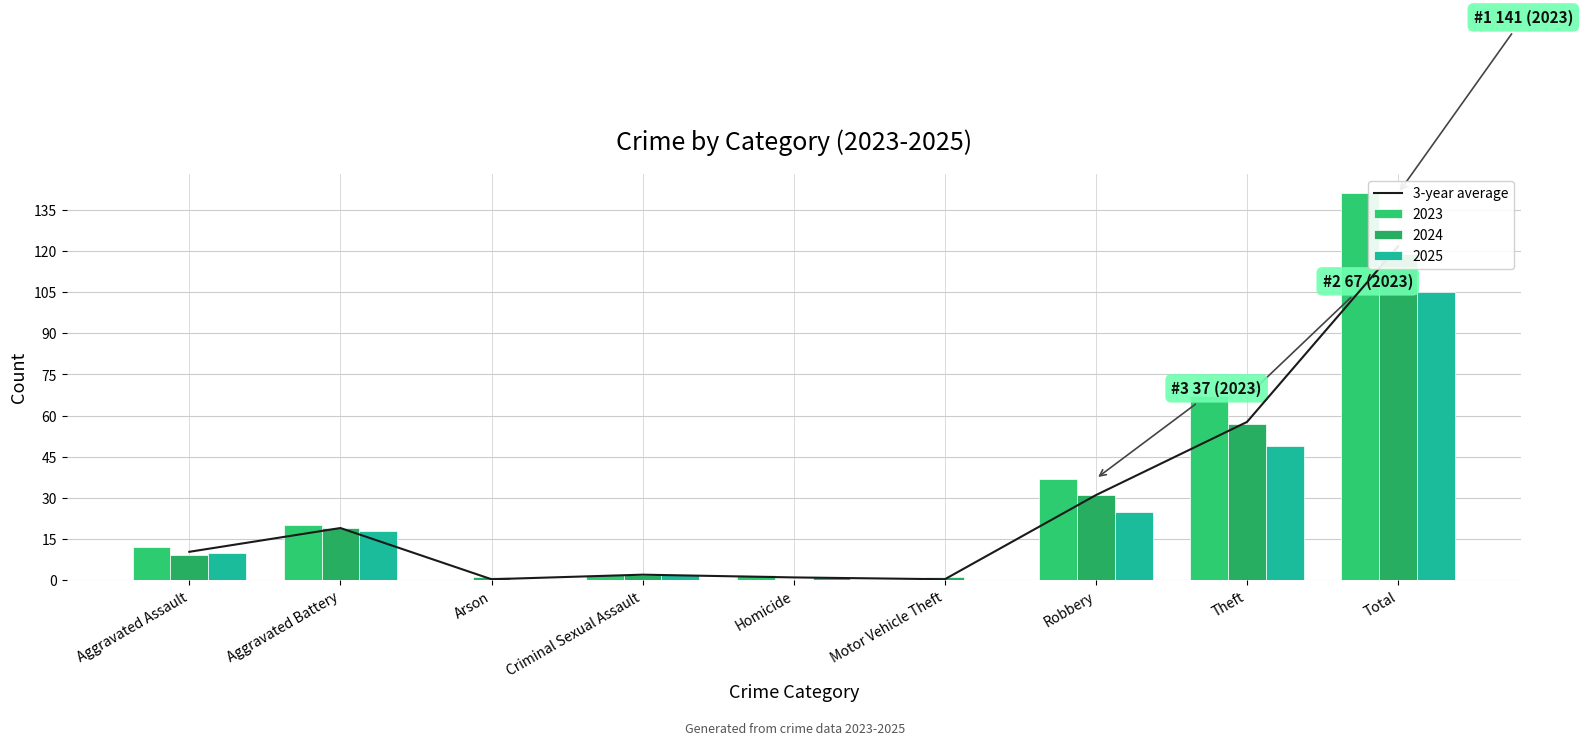

Reading left to right, extract all data points from this chart.

10.3	19.0	0.3	2.0	1.0	0.3	31.0	57.7	121.7